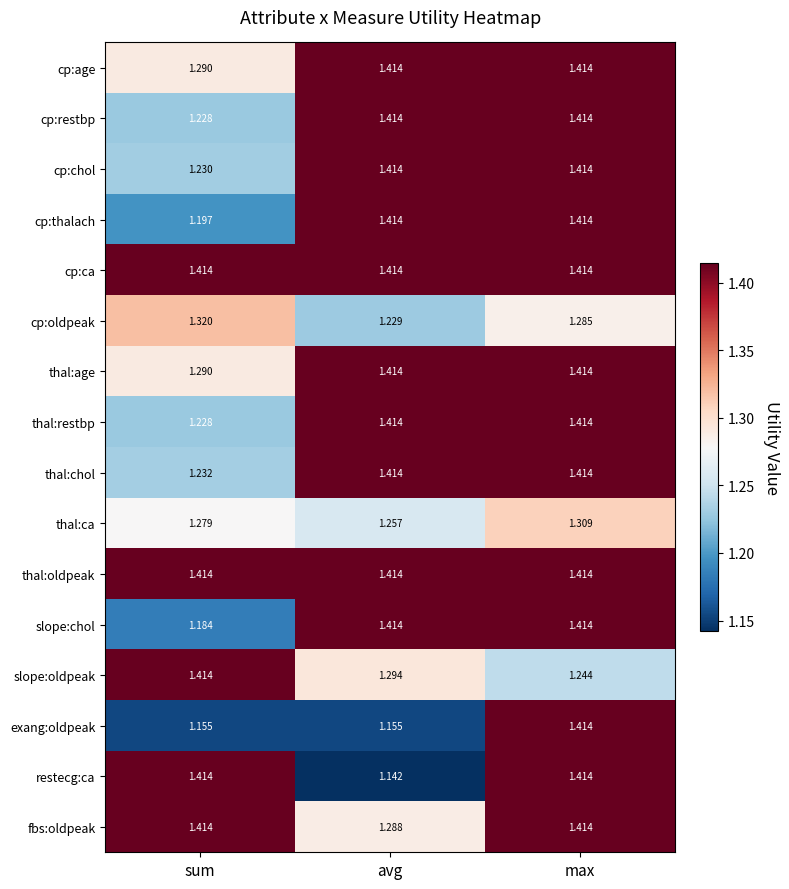

What is the total value across all series at max?

22.2